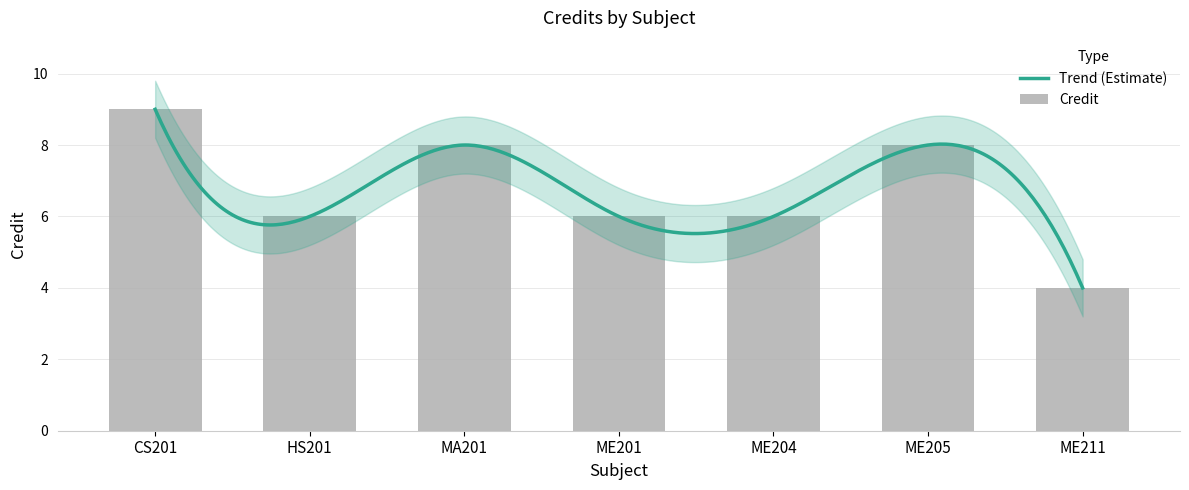

What is the greatest value displayed?

9